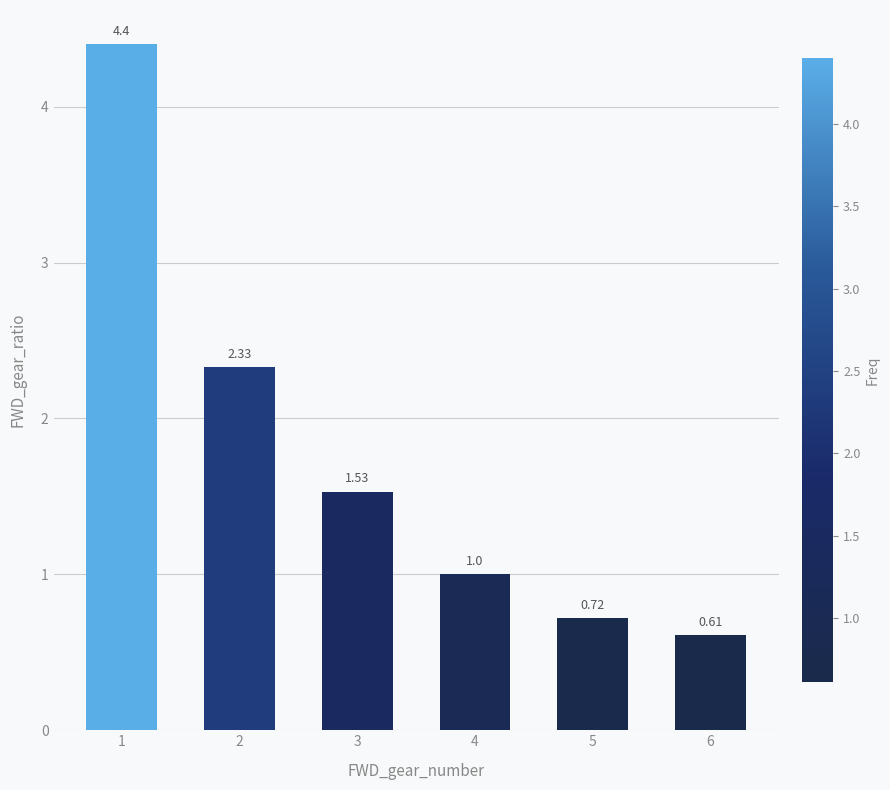

Is it true that the value at 3 is 2.4?

False